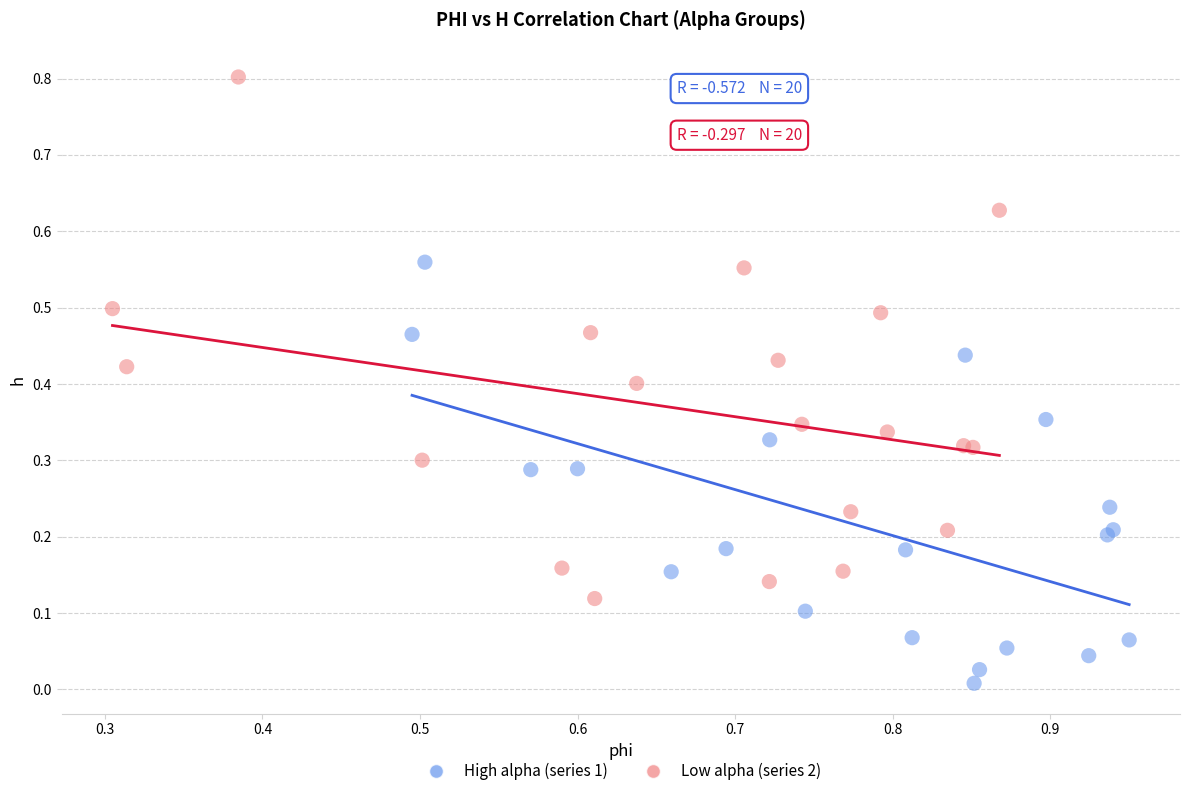

Which series reaches the maximum Y coordinate?

Low alpha (series 2)